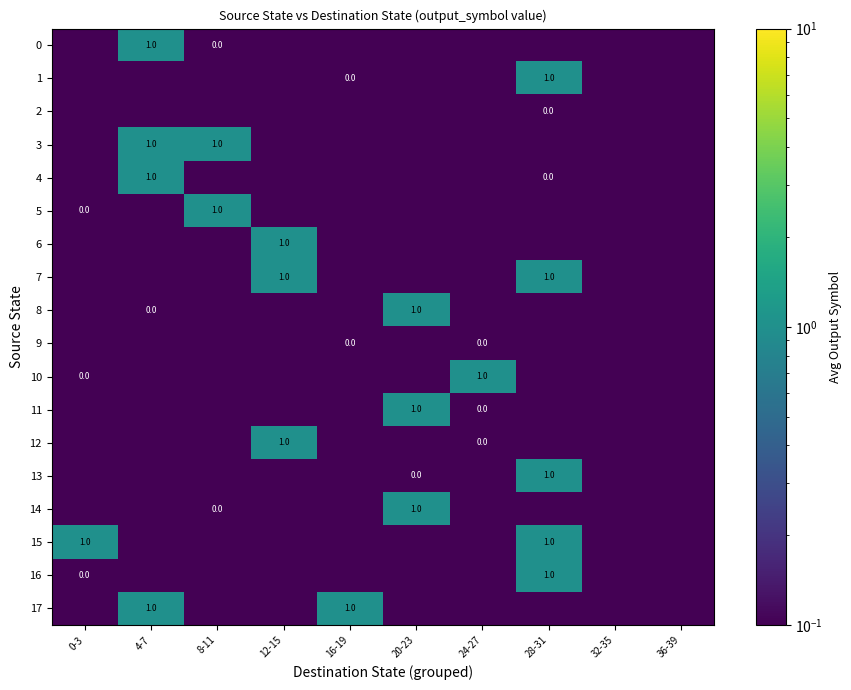

At which category is the sum across all series the highest?

28-31